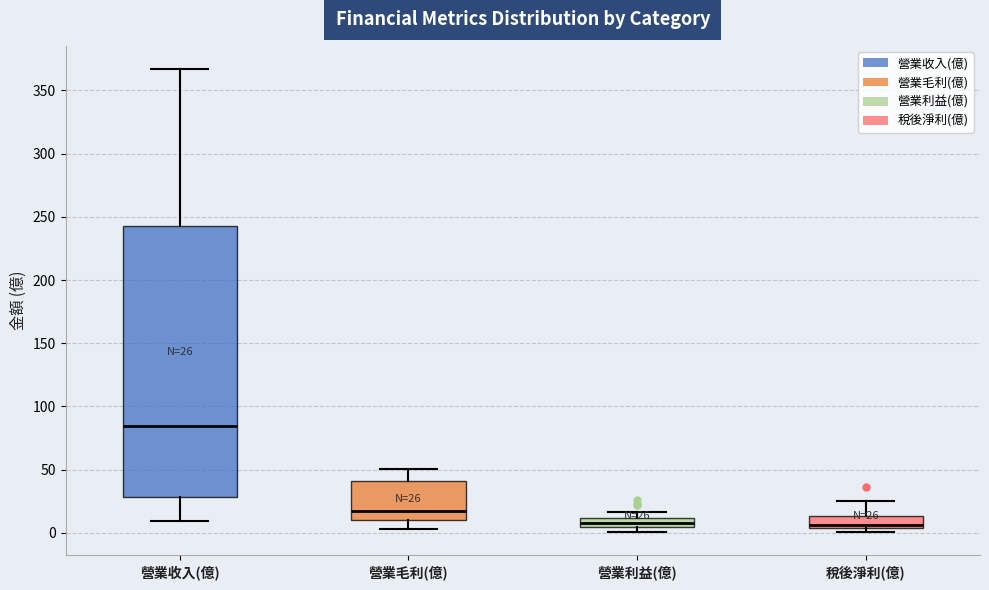

Which box is the tallest, from its lower edge to its upper edge?

營業收入(億)